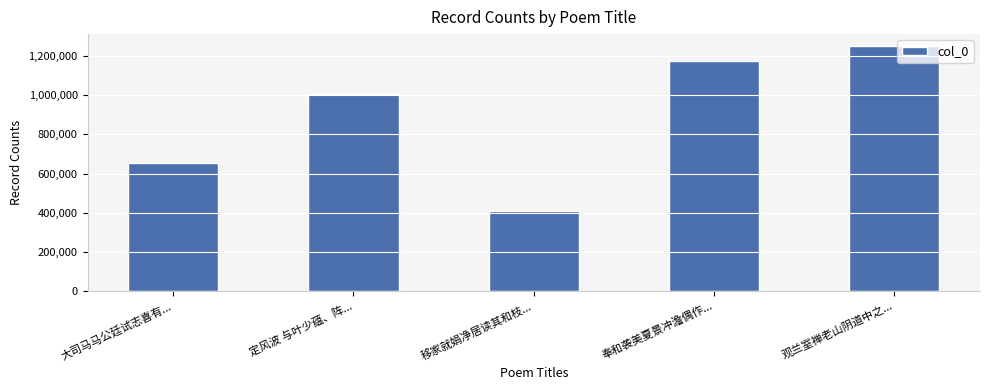

At which category does the chart reach its minimum across all series?

移家就娟净居读其和枝...